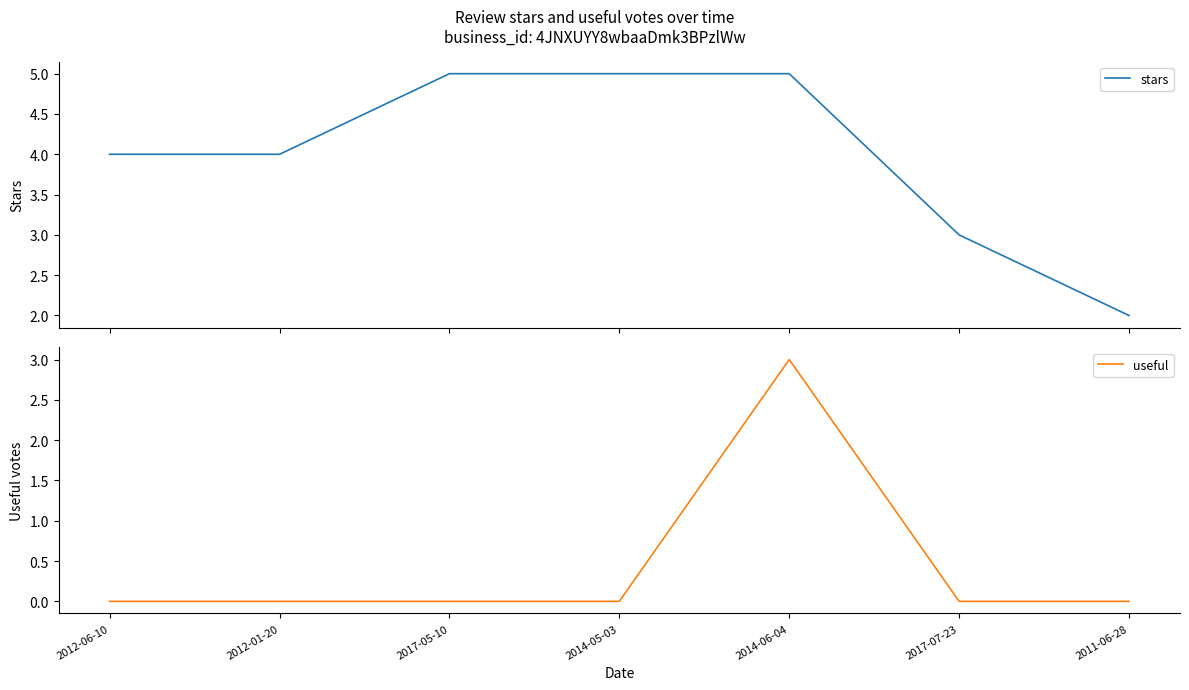

Where is the first local maximum for useful?

2014-06-04